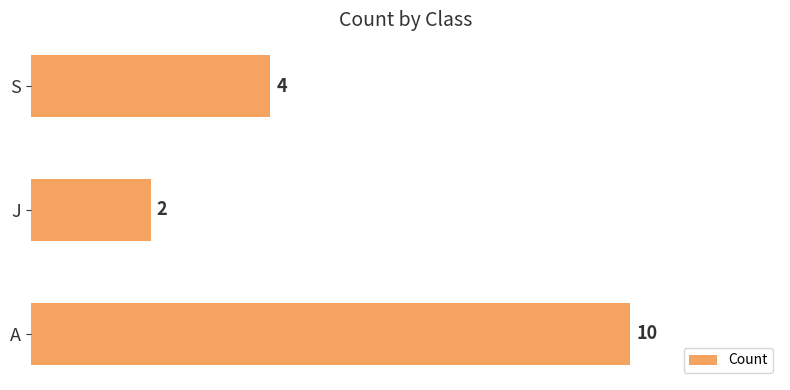

Is it true that the value at A is 10?

True